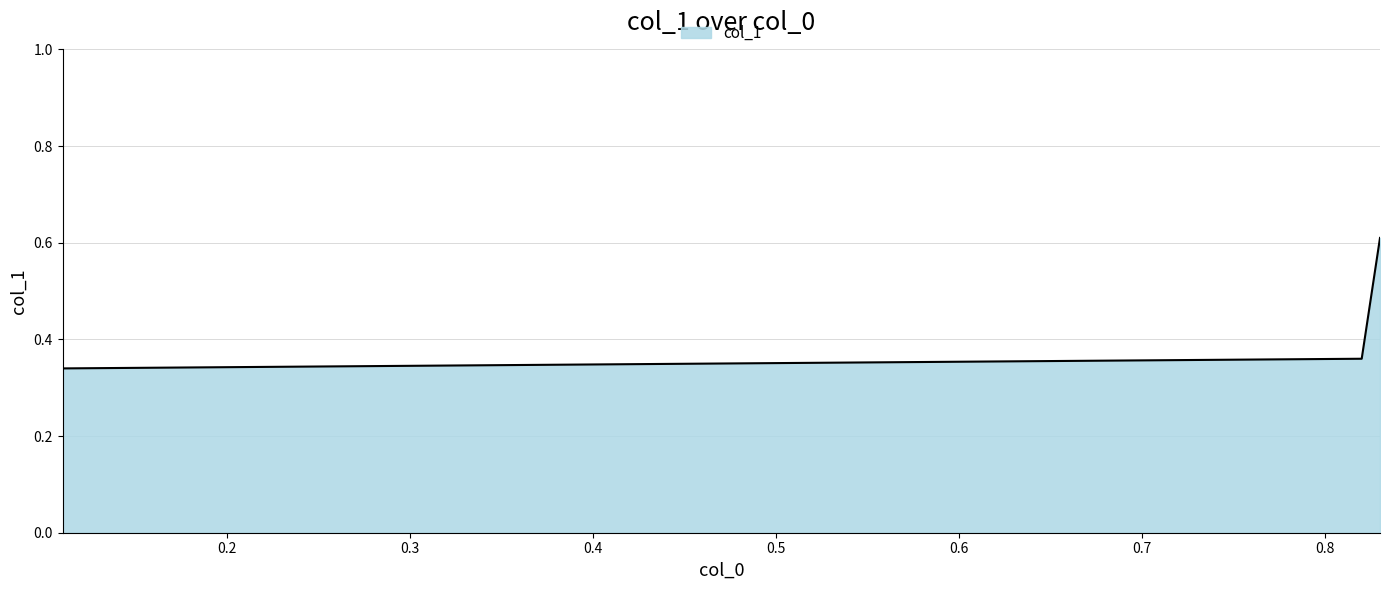

True or false: the data shows 0.3 at 0.11.

True